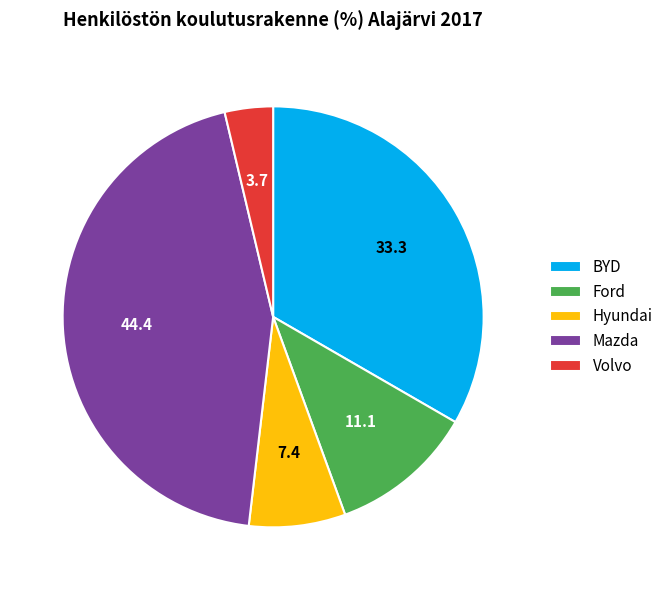

Rank the categories by value from highest to lowest.

Mazda, BYD, Ford, Hyundai, Volvo